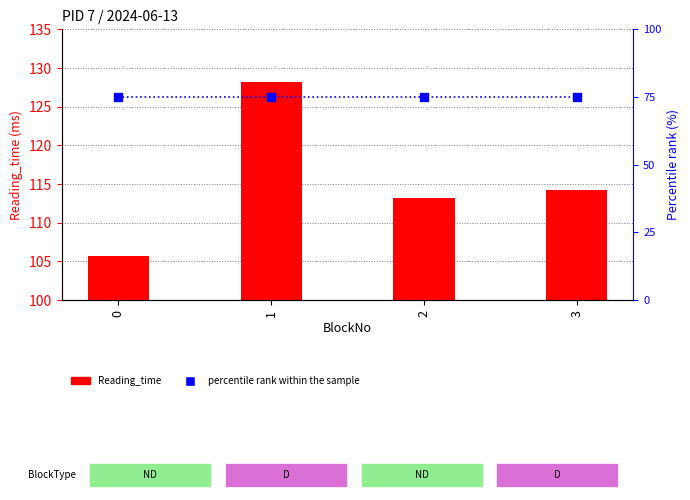

Between 0 and 3, which is larger?

3